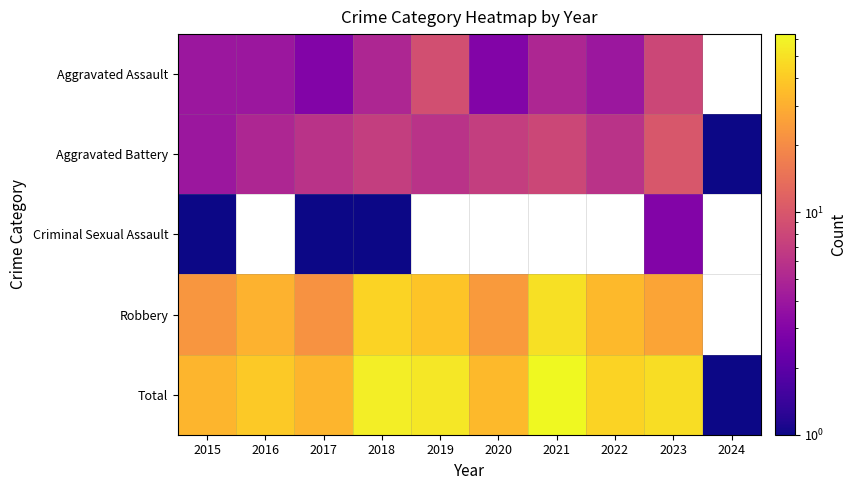

Which series has the widest spread of values?

Total